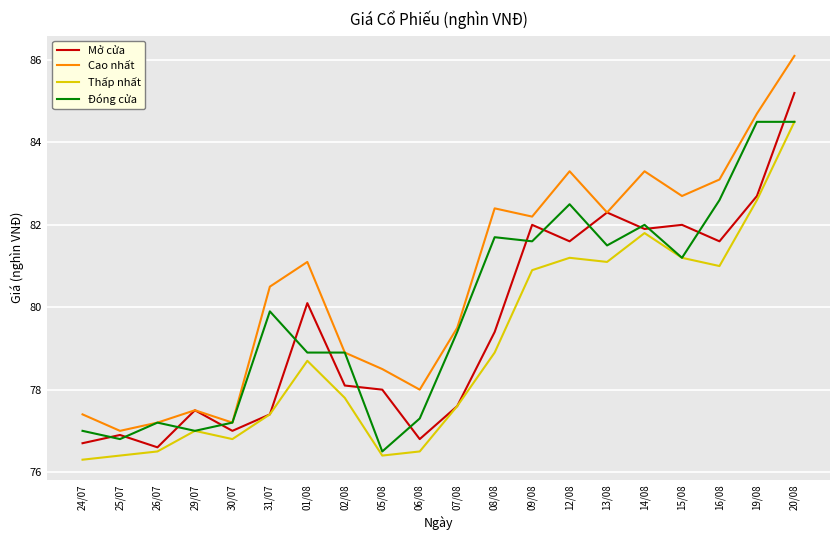

Is it true that Mở cửa equals 31.3 at 01/08?

False